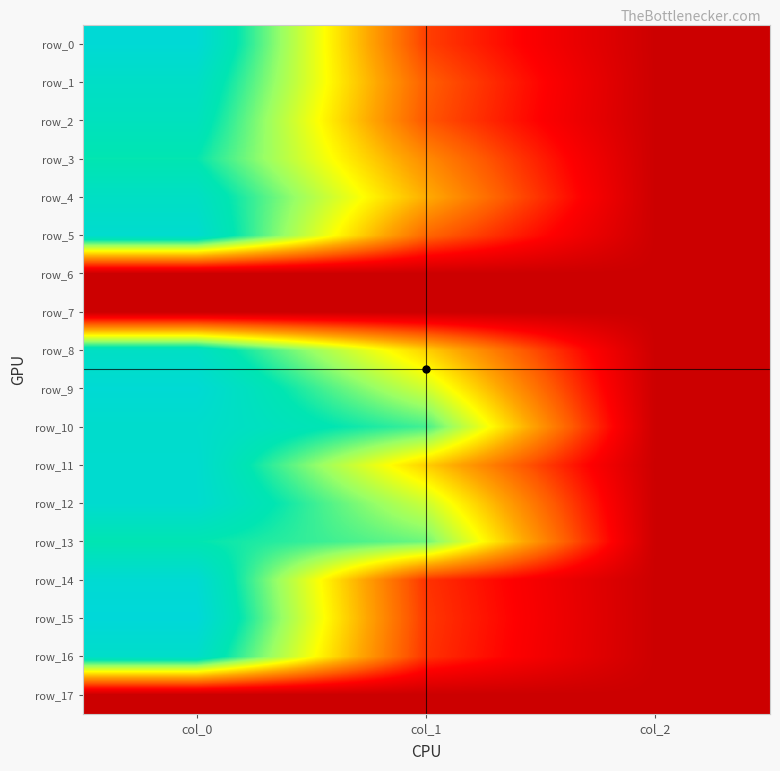

List the series in order of their peak value, lowest first.

row_6, row_7, row_17, row_3, row_13, row_2, row_4, row_8, row_1, row_16, row_10, row_5, row_11, row_12, row_14, row_9, row_0, row_15